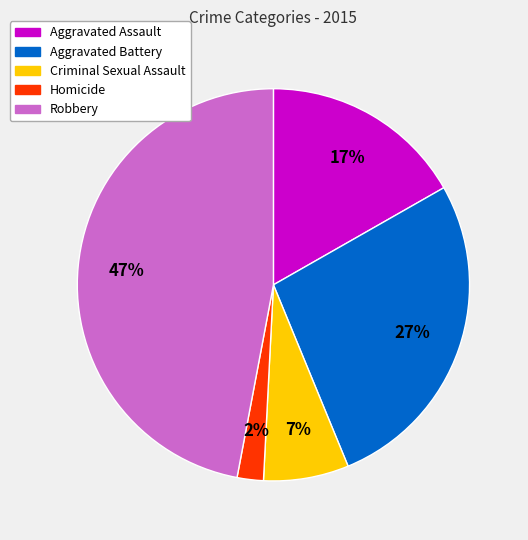

To the nearest percent, what portion does Aggravated Assault represent?

17%